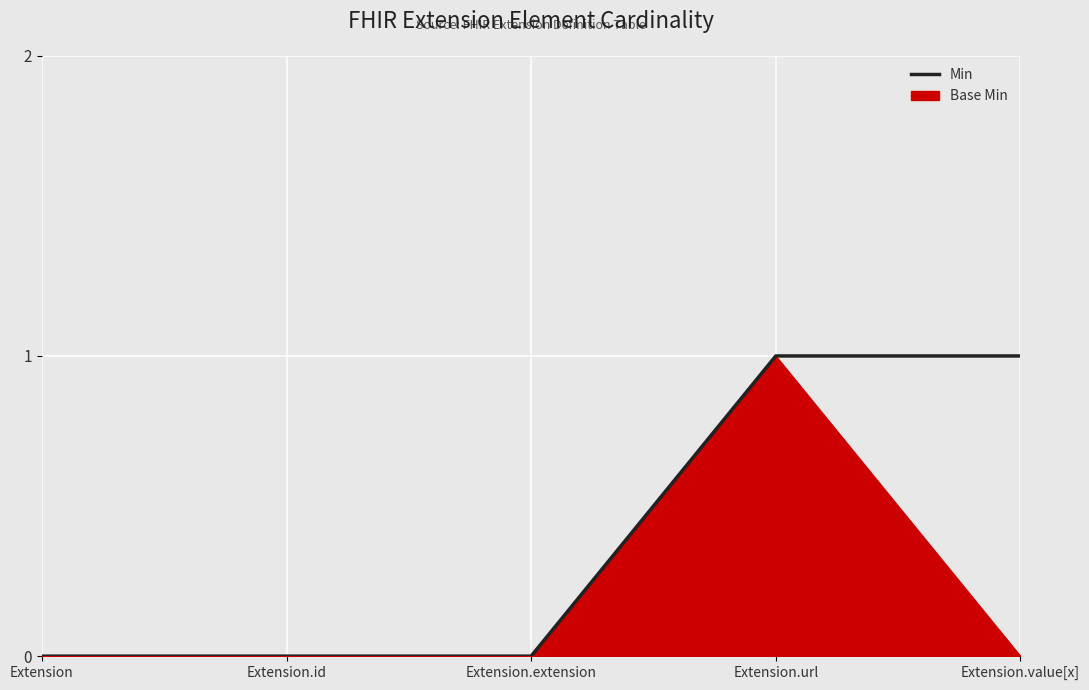

What is the label of the 5th point from the right?

Extension